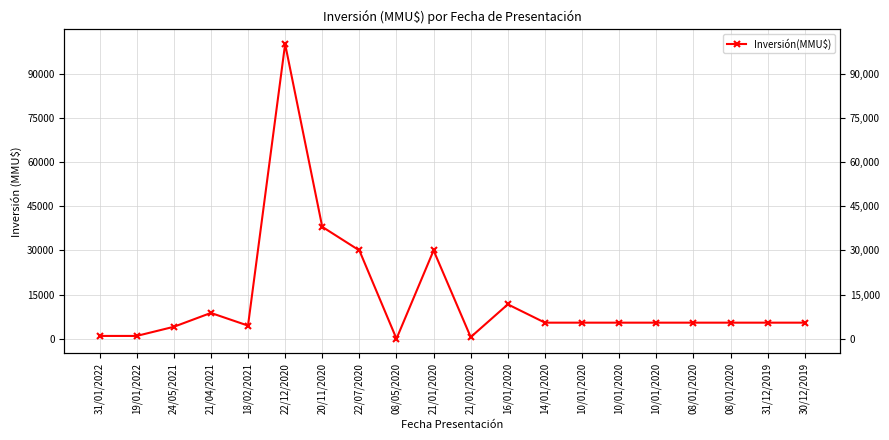

The value at 22/07/2020 is 30000. True or false?

True